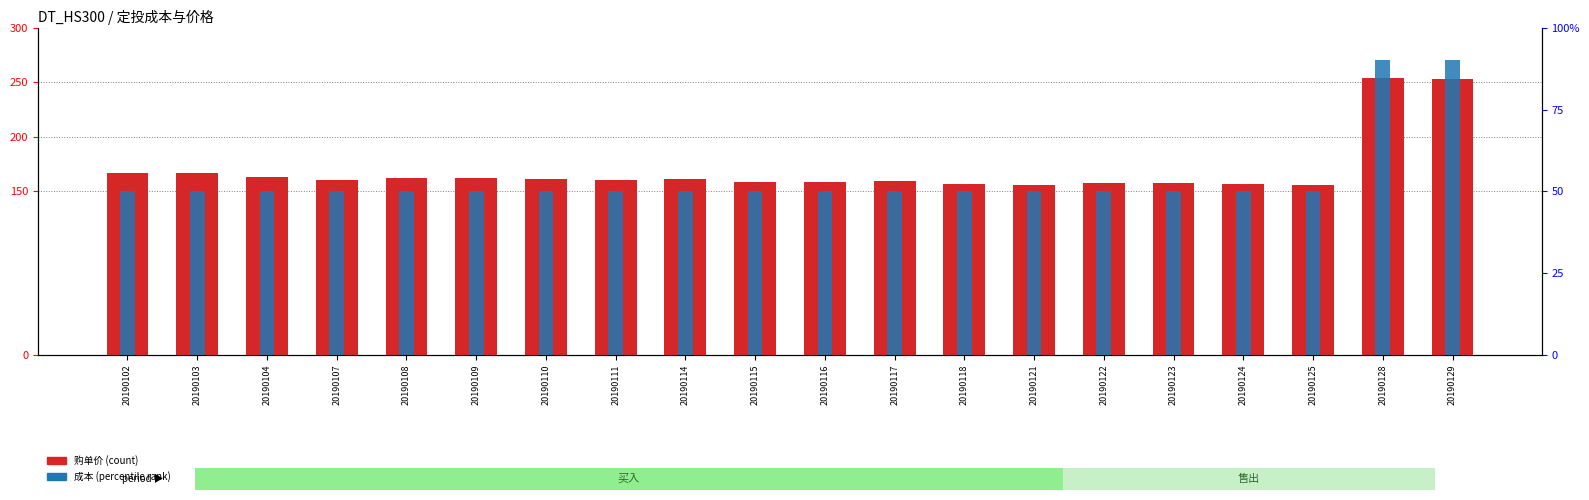

List the series in order of their overall mean, highest first.

购单价 (count), 成本 (percentile rank)